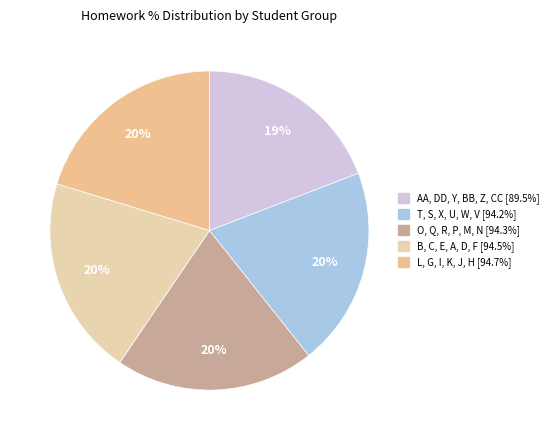

Is there a majority slice in this chart?

No